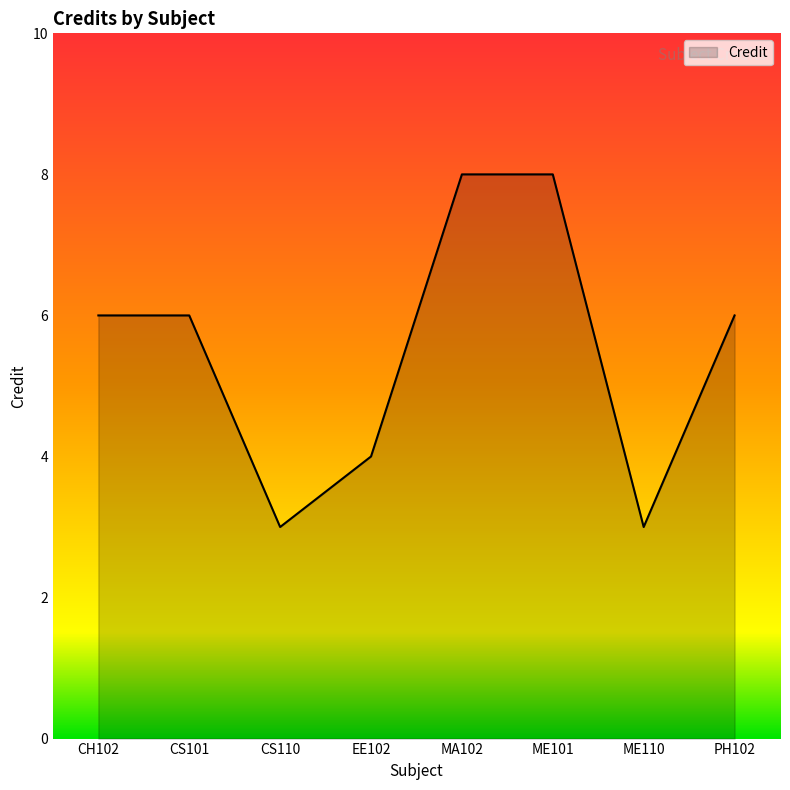

What position from the right is CS101?

7